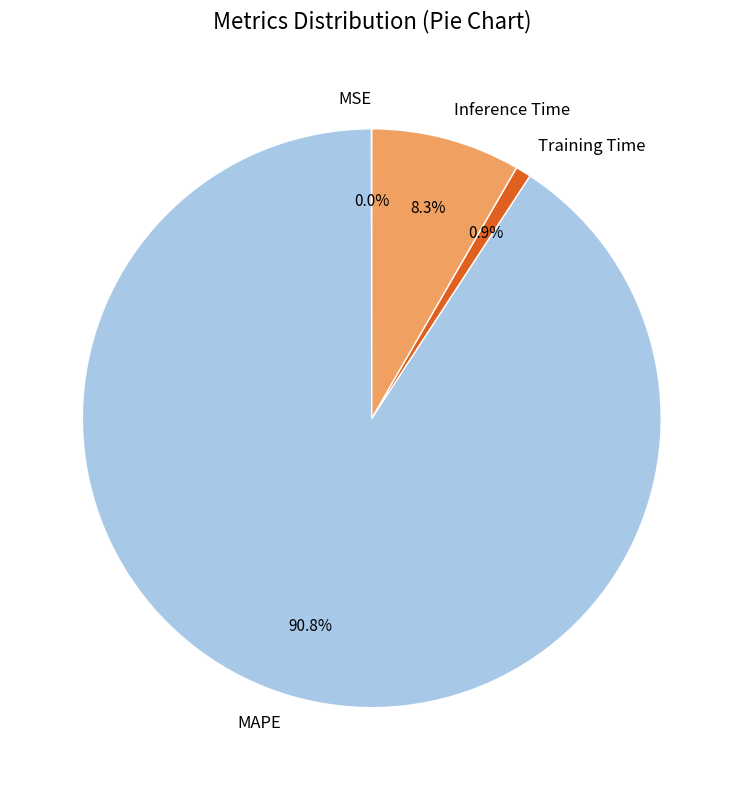

To the nearest percent, what portion does Training Time represent?

1%